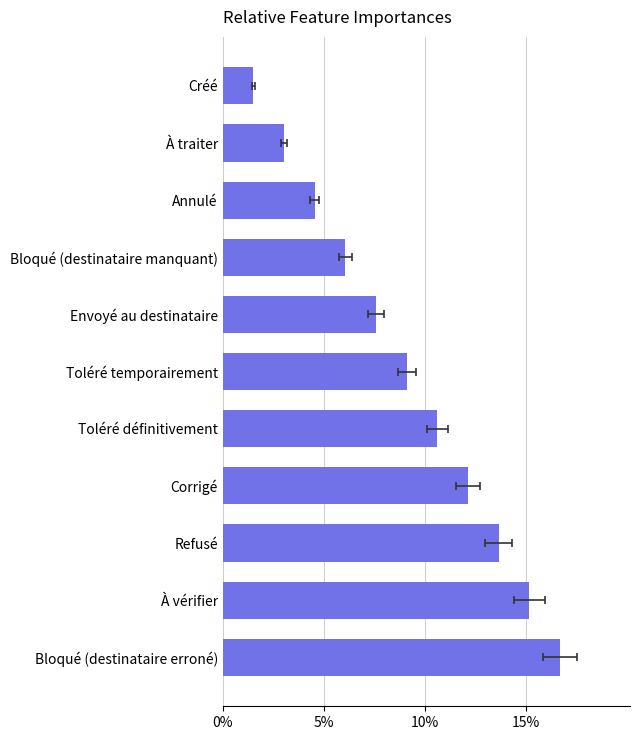

What is the difference between the second highest and minimum values?

0.1